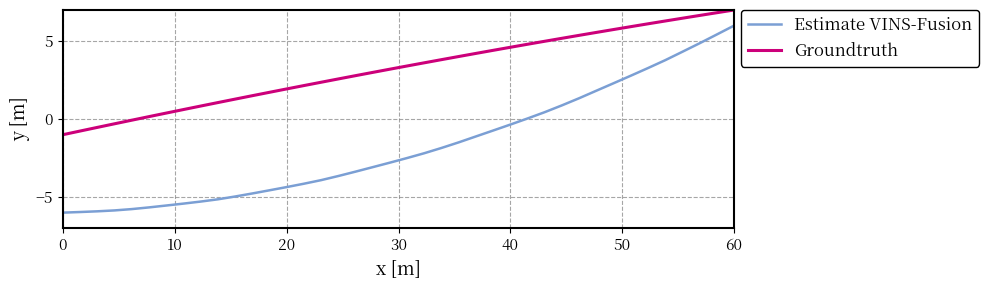

List the series in order of their peak value, lowest first.

Estimate VINS-Fusion, Groundtruth